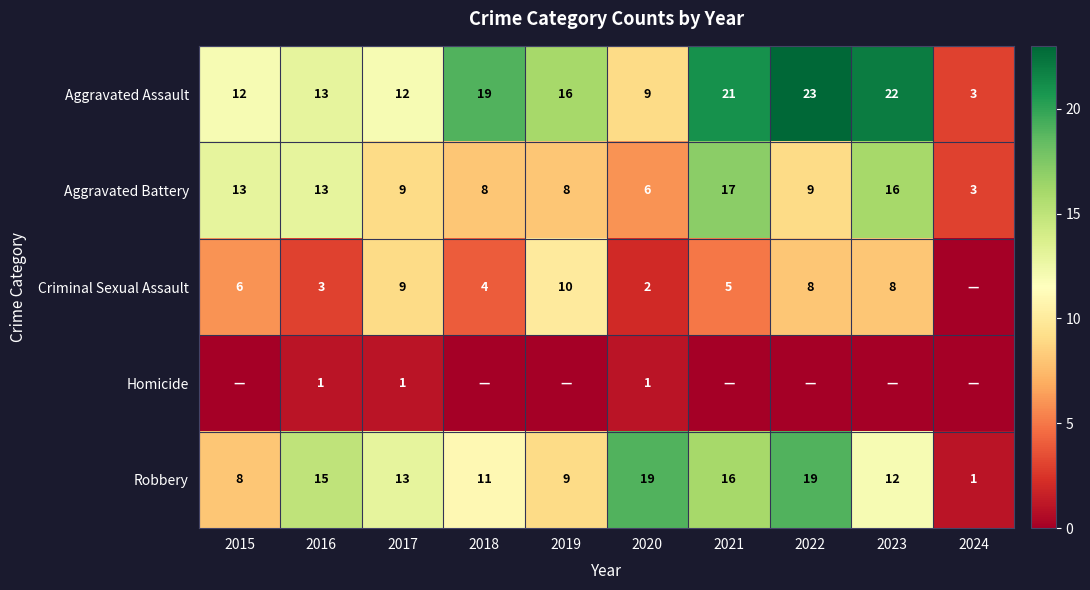

How many data points in Robbery are less than 13?

5